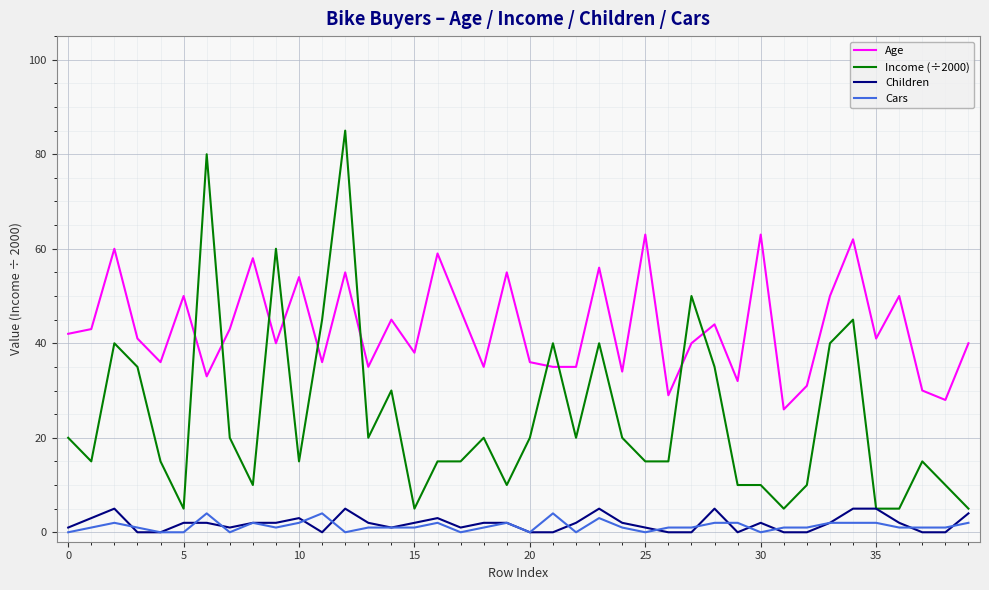

True or false: Cars and Age cross at least once.

False